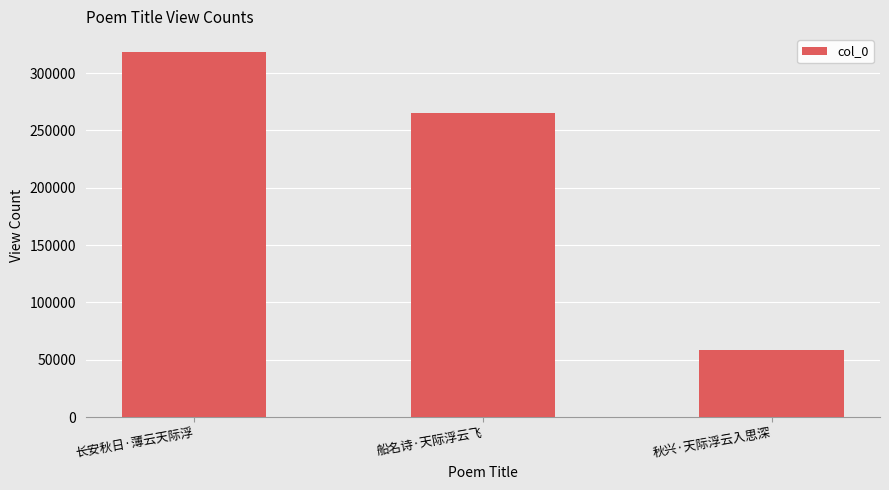

What is the value of the 2nd bar from the left?

265196